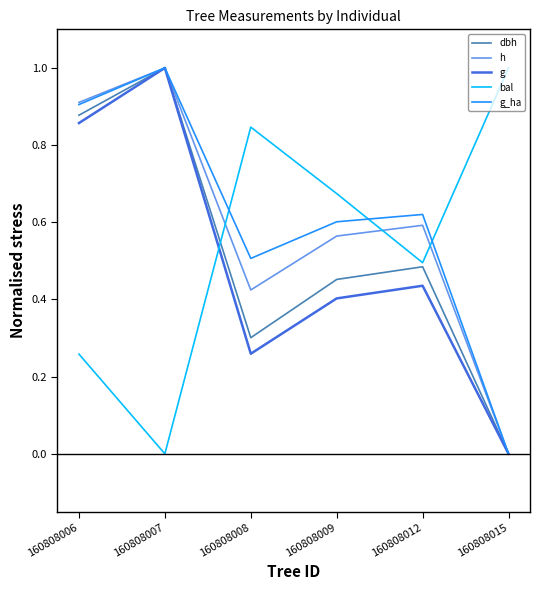

List the series in order of their overall mean, highest first.

g_ha, h, bal, dbh, g